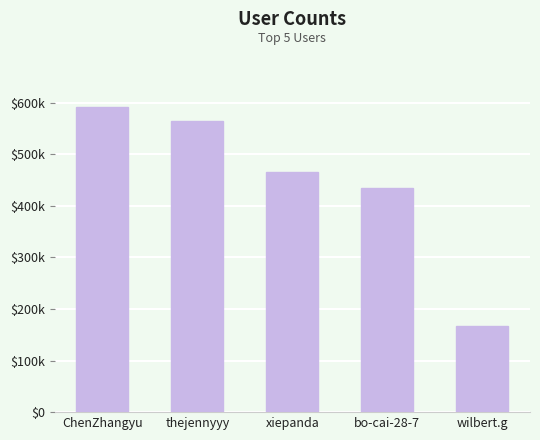

Are the bars horizontal?

No